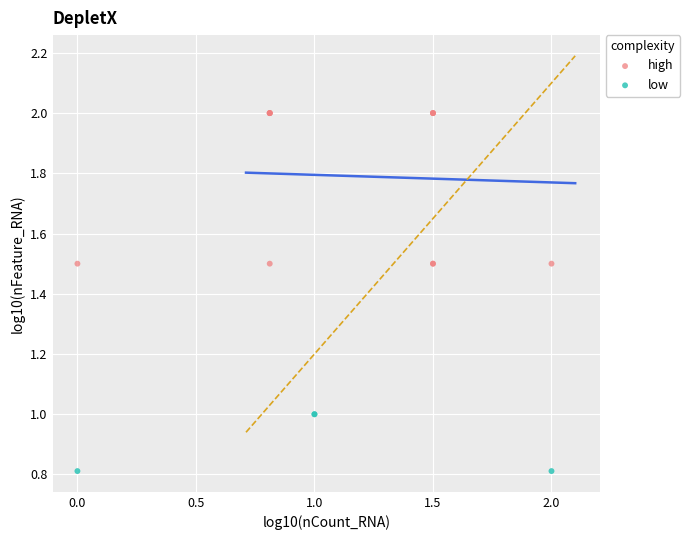

Which series reaches the minimum Y coordinate?

low